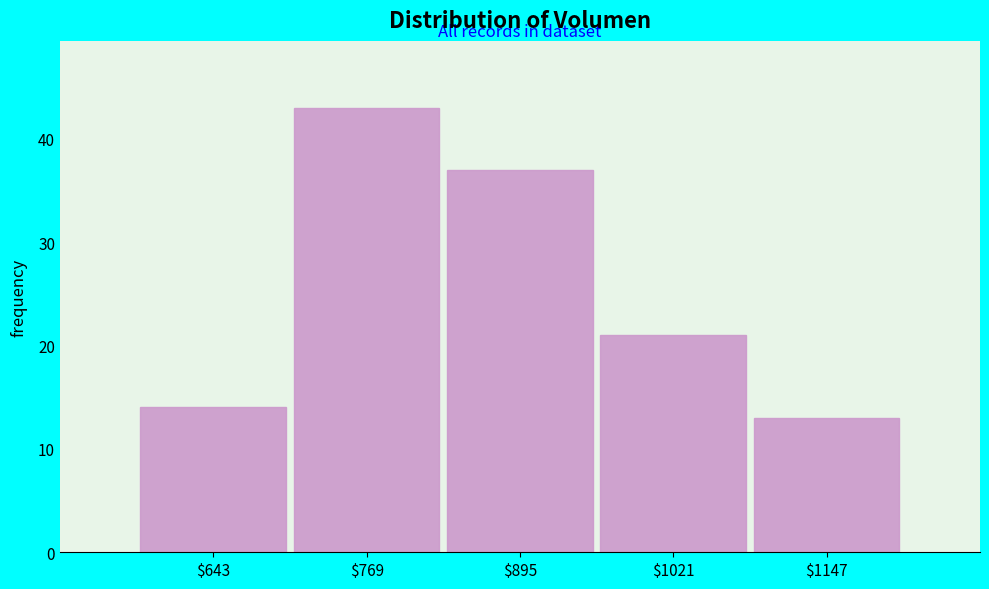

Reading left to right, list every bar in this chart as the range it spans on the x-axis followed by its height. Neither the bar edges nor the heights are printed on the chart, so give them approximately, as read against the axes.

580 to 700: 14
700 to 840: 43
840 to 960: 37
960 to 1080: 21
1080 to 1220: 13